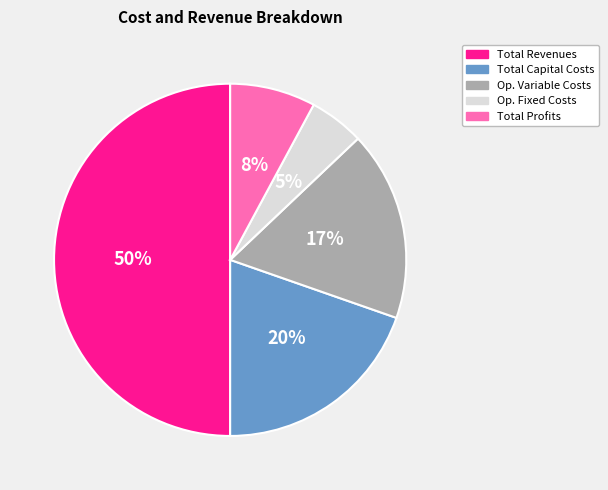

To the nearest percent, what is the difference between the largest and smallest slice percentages?

45%